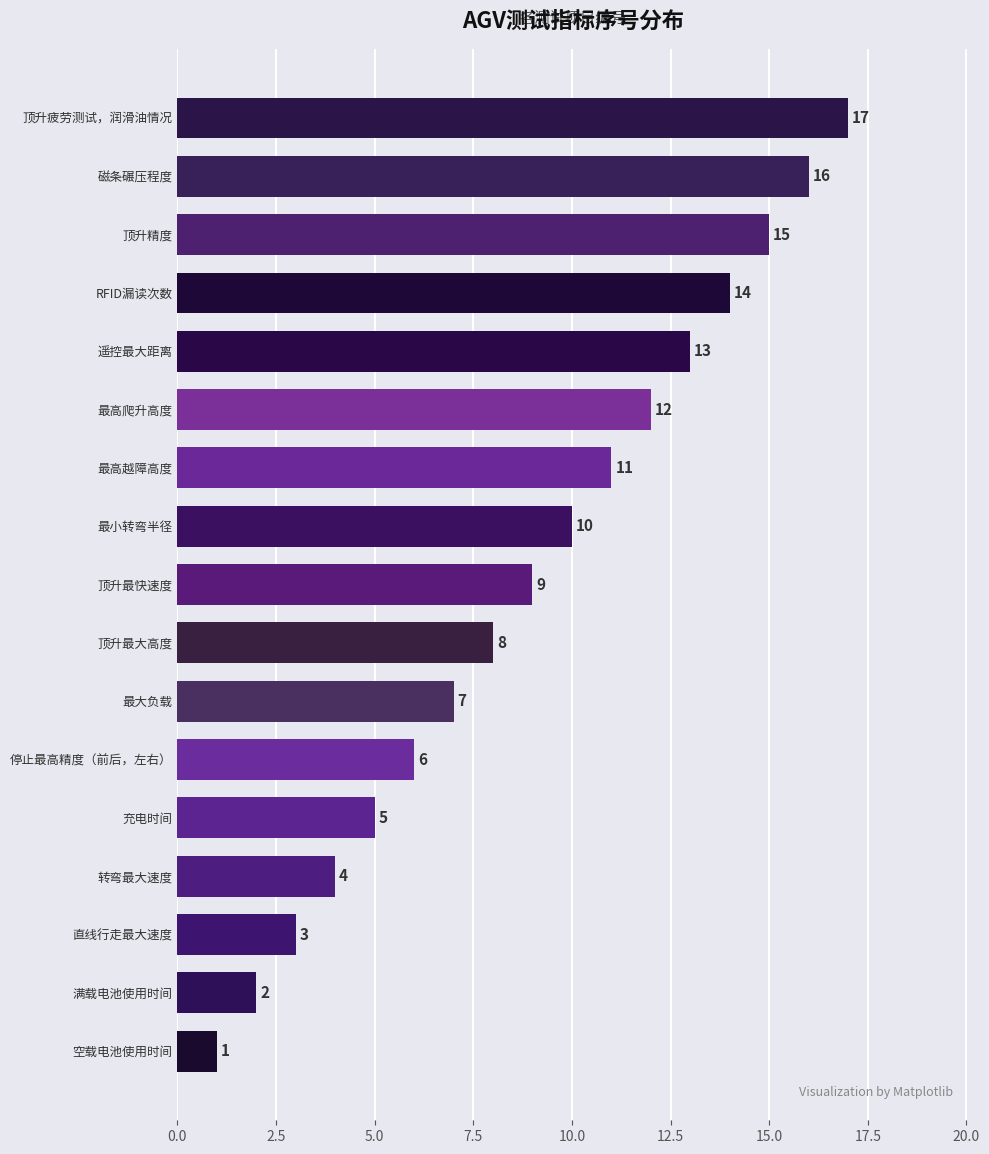

How many values are below 9?

8